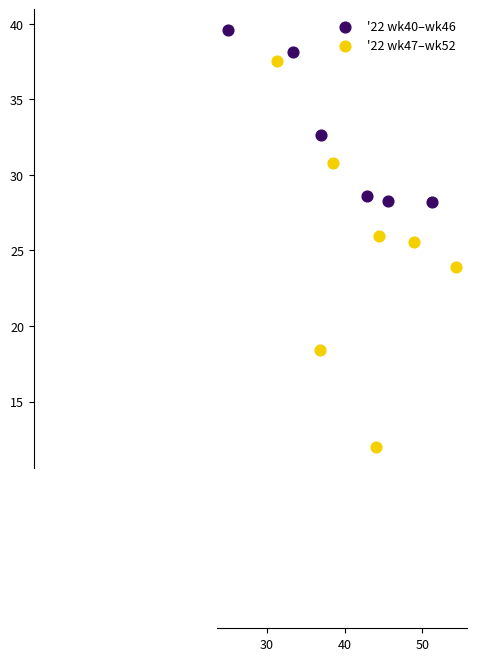

What are all the series names shown in the legend?

'22 wk40–wk46, '22 wk47–wk52